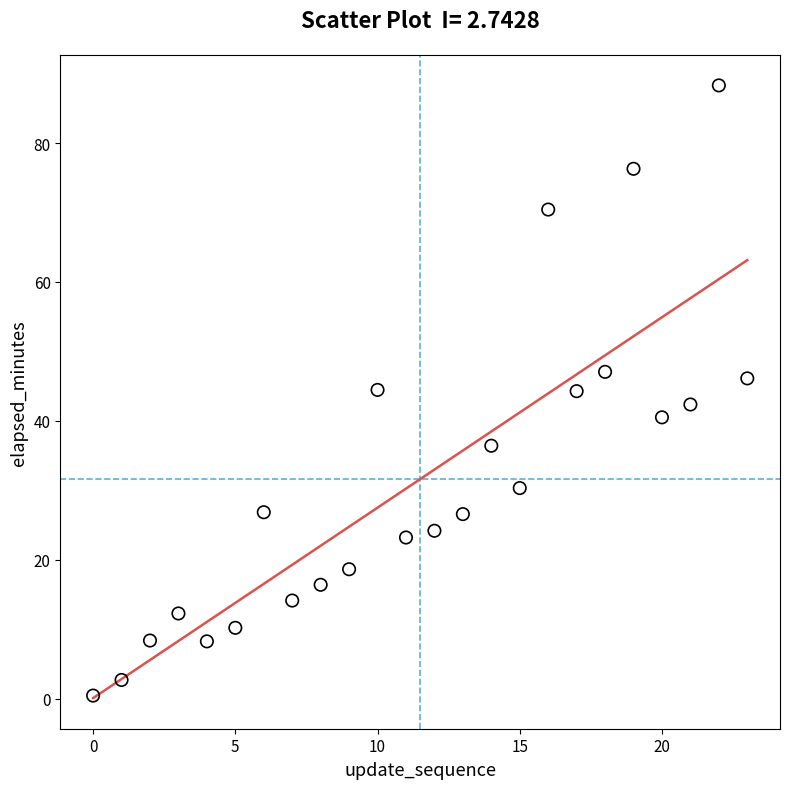

What is the range of Y values (max minus min)?

87.9